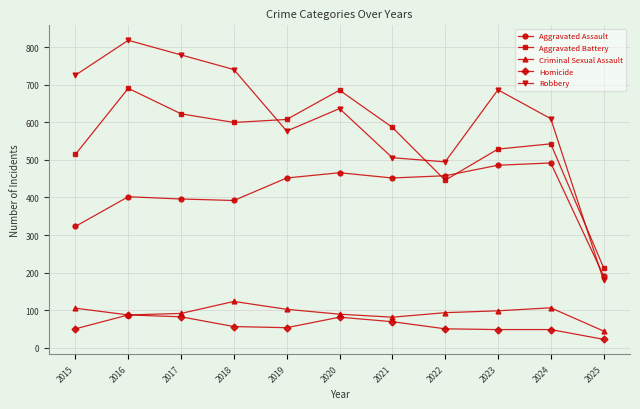

True or false: Robbery has more than 2 interior local peaks.

True